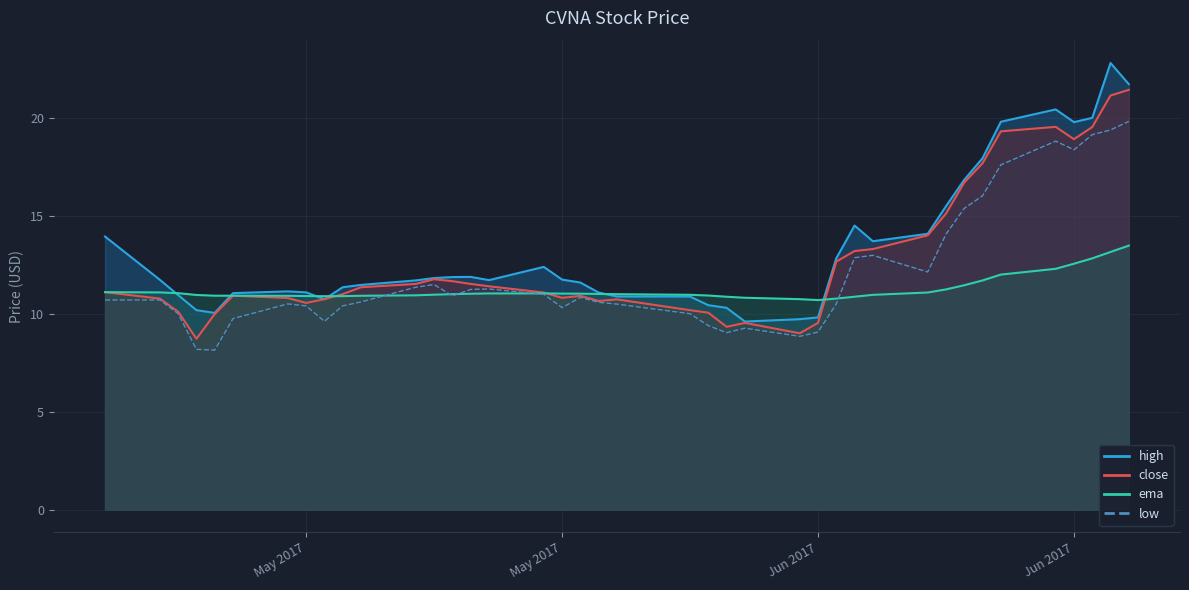

What is the label of the 2nd point from the right?

2017-06-22